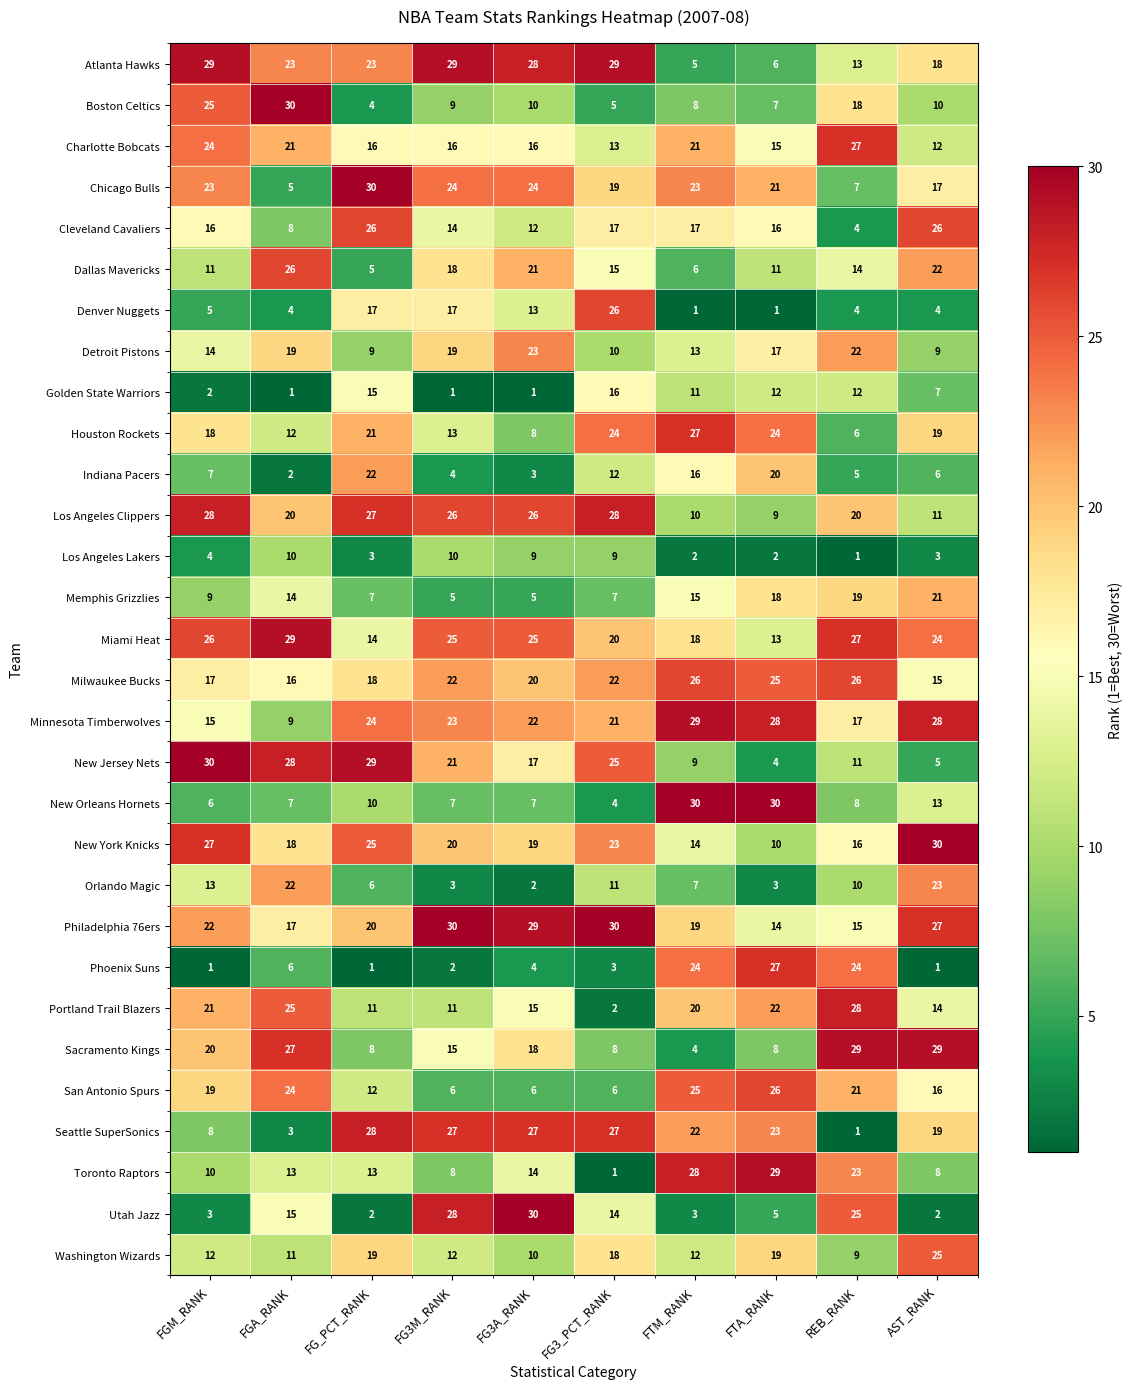

What is the difference between the maximum and minimum values in the Sacramento Kings series?

25